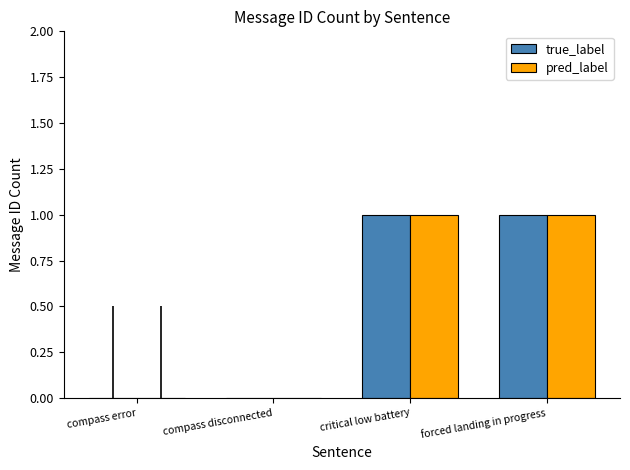

How many groups of bars are there?

4